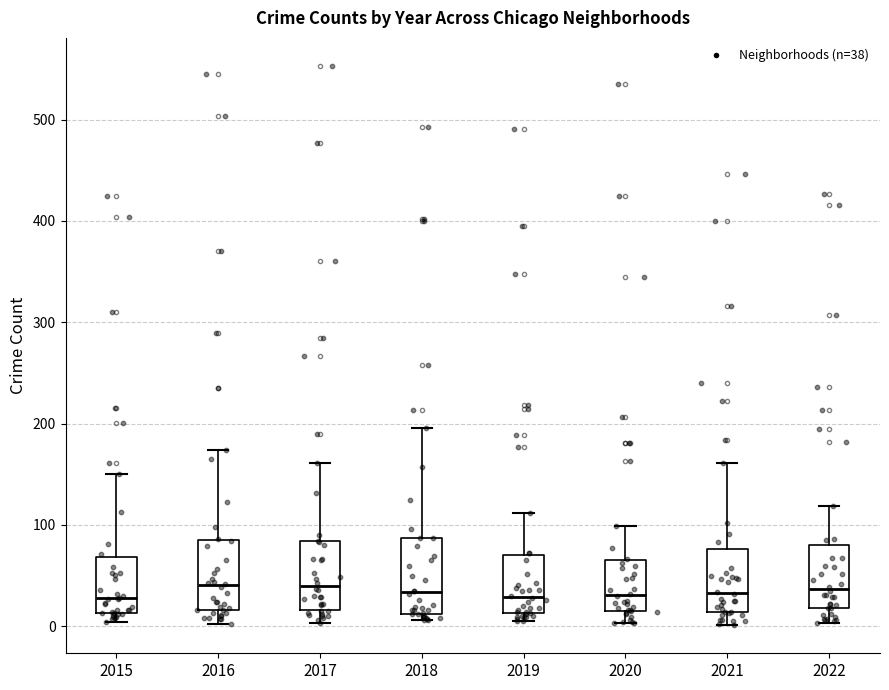

Reading left to right, transcribe this box plot: for each box, give where its median line is, the range the box spans, and where its two whiskers end, as read against the y-axis. The values are not printed on the chart, so give them approximately, as read against the axis.

2015: median 30, box 10 to 70, whiskers 0 to 150
2016: median 40, box 20 to 90, whiskers 0 to 170
2017: median 40, box 20 to 80, whiskers 0 to 160
2018: median 30, box 10 to 90, whiskers 10 (just below the box's lower edge) to 200
2019: median 30, box 10 to 70, whiskers 10 (just below the box's lower edge) to 110
2020: median 30, box 20 to 70, whiskers 0 to 100
2021: median 30, box 10 to 80, whiskers 0 to 160
2022: median 40, box 20 to 80, whiskers 0 to 120